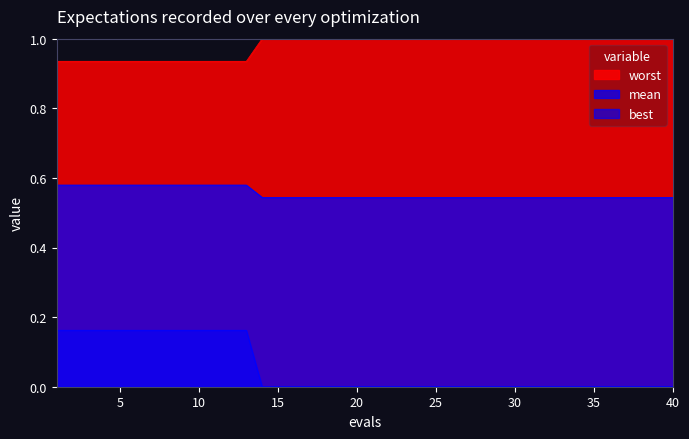

How many lines are shown in the chart?

3